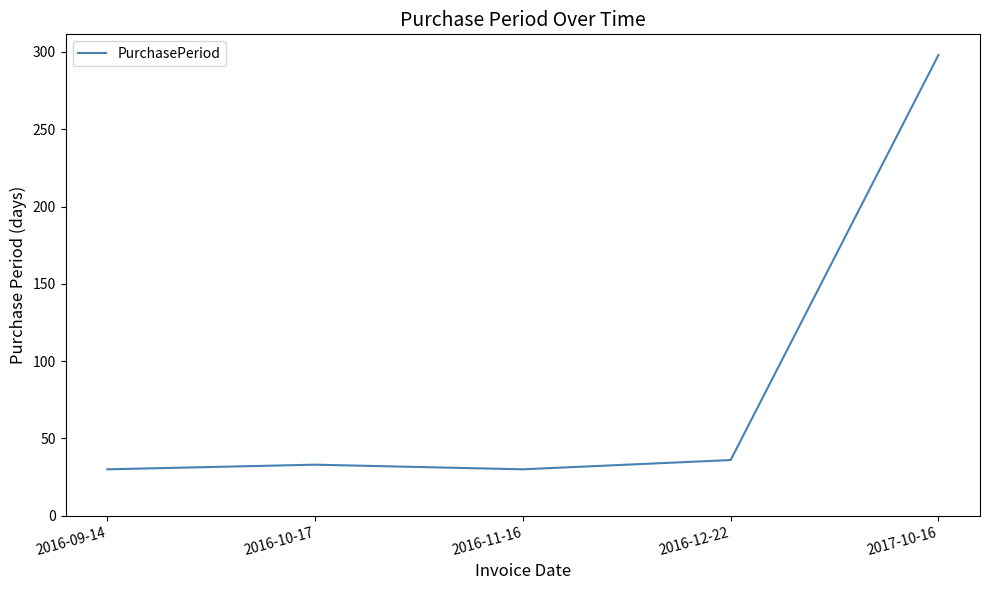

The chart shows a value of 33 at 2016-10-17. True or false?

True